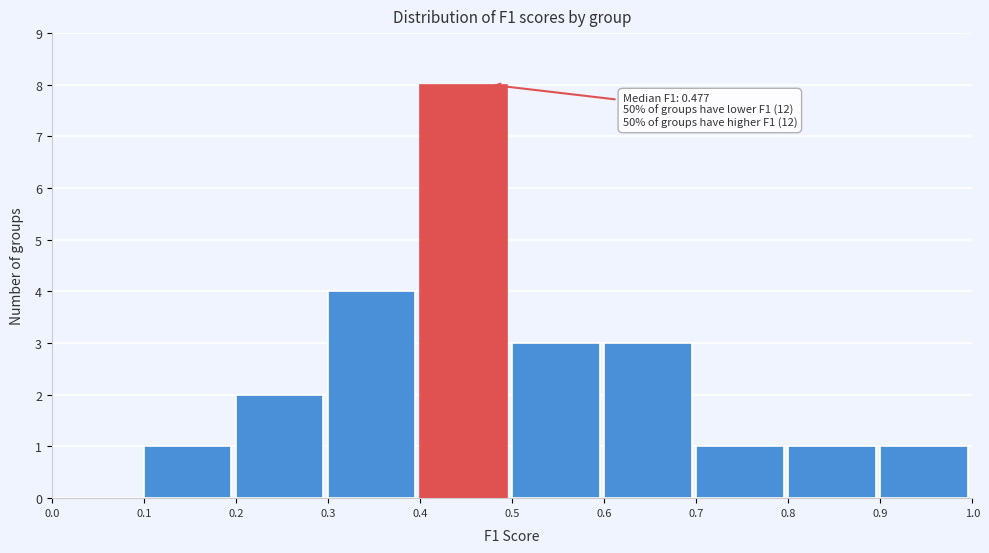

Which range on the x-axis has the tallest bar?

0.4 to 0.5